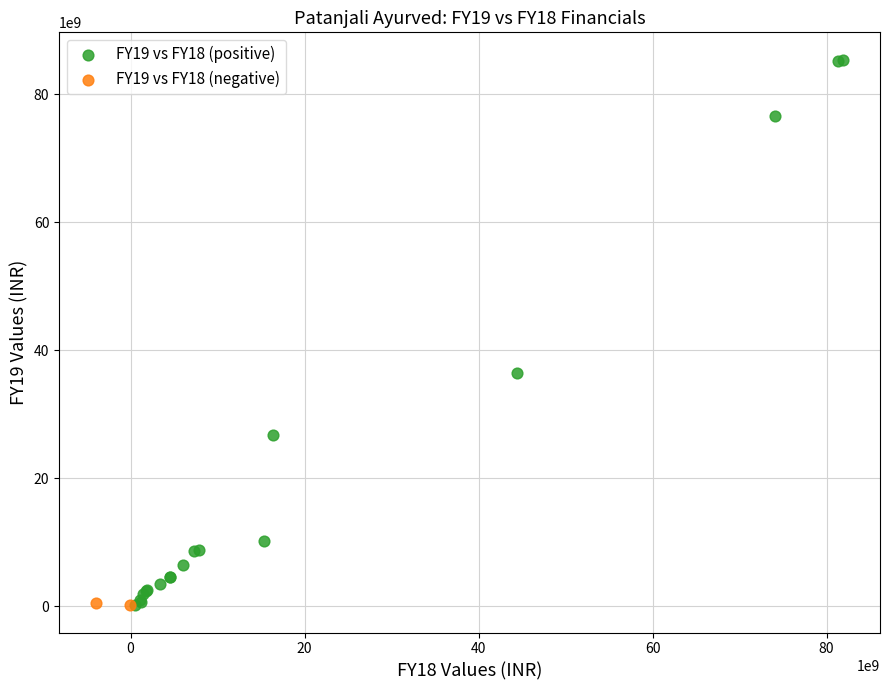

What are all the series names shown in the legend?

FY19 vs FY18 (positive), FY19 vs FY18 (negative)